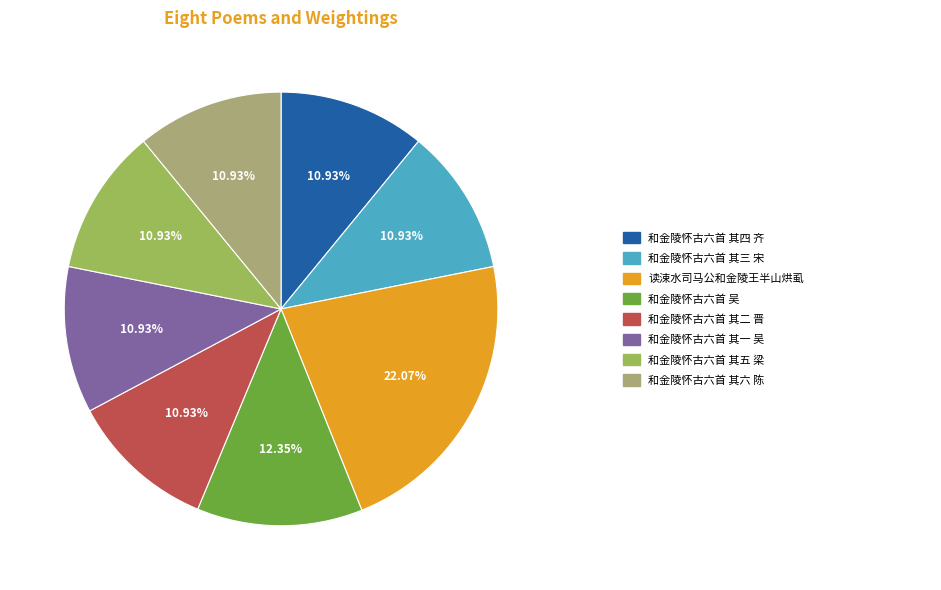

Count the number of slices in the pie.

8